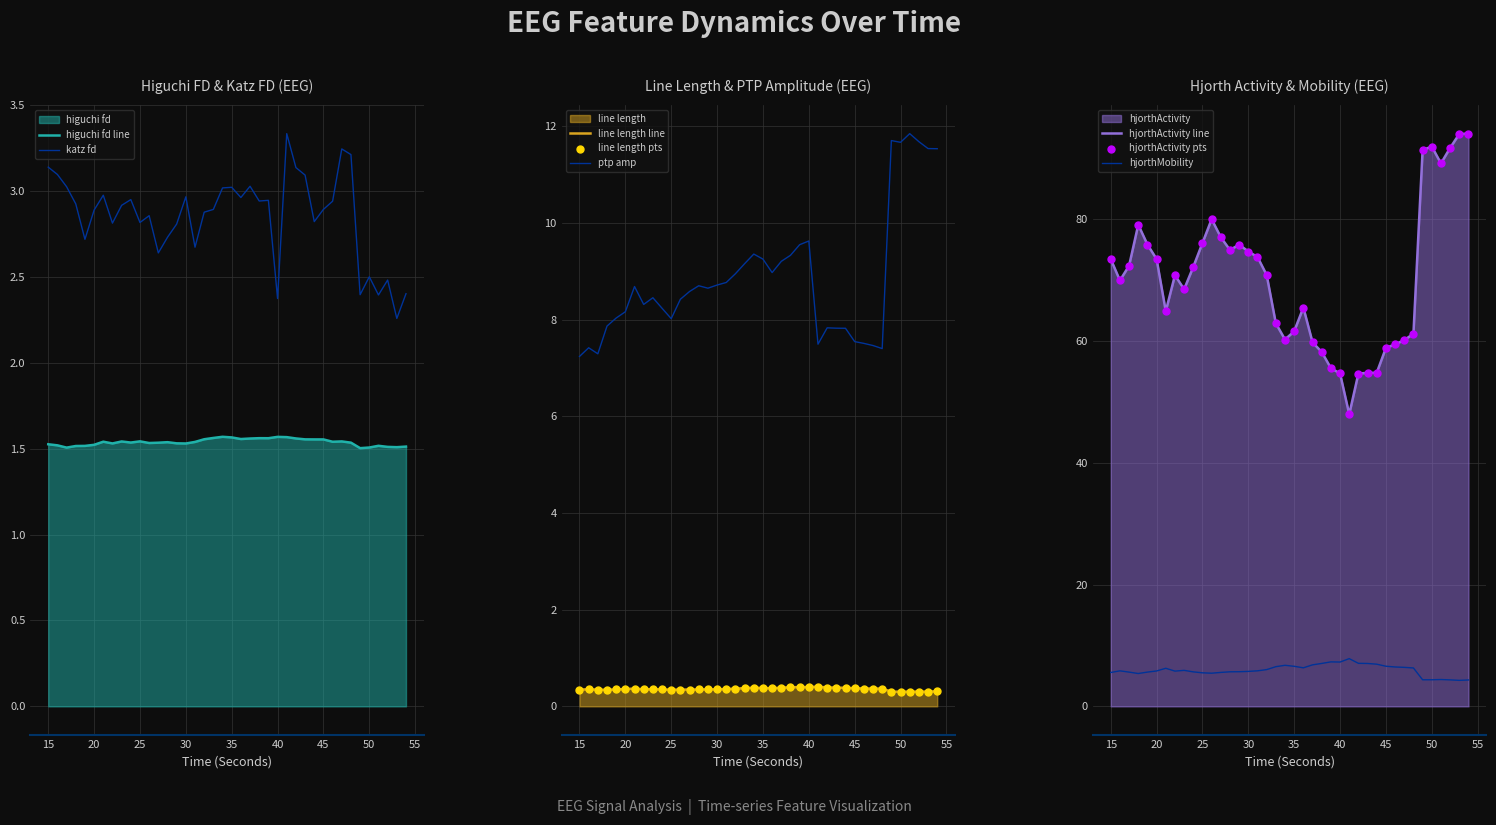

At how many categories does at least one series exceed 45?

40